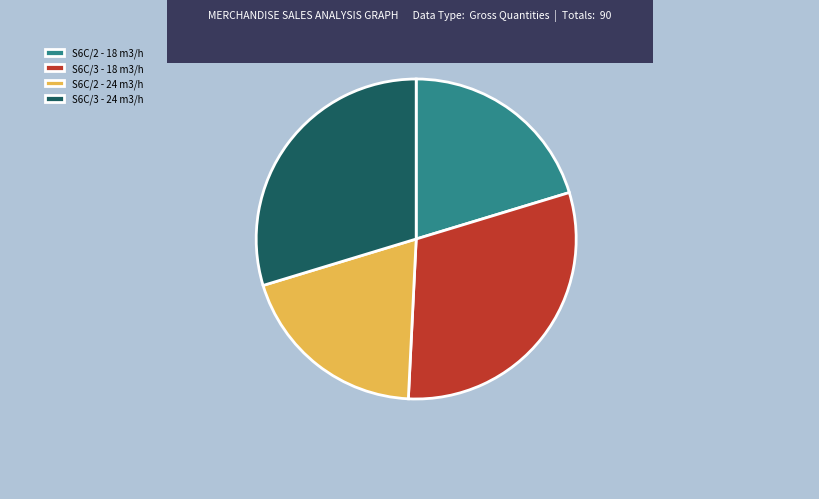

Does any single category account for the majority?

No